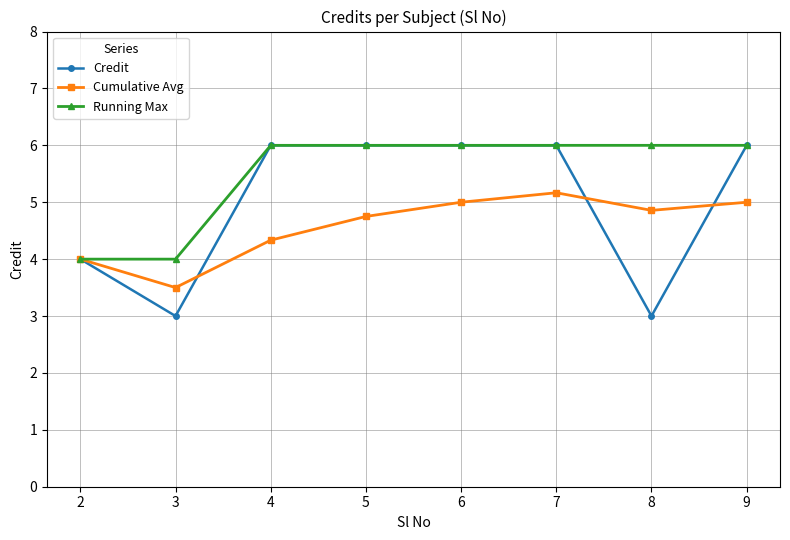

What is the average value of the Cumulative Avg series?

4.6